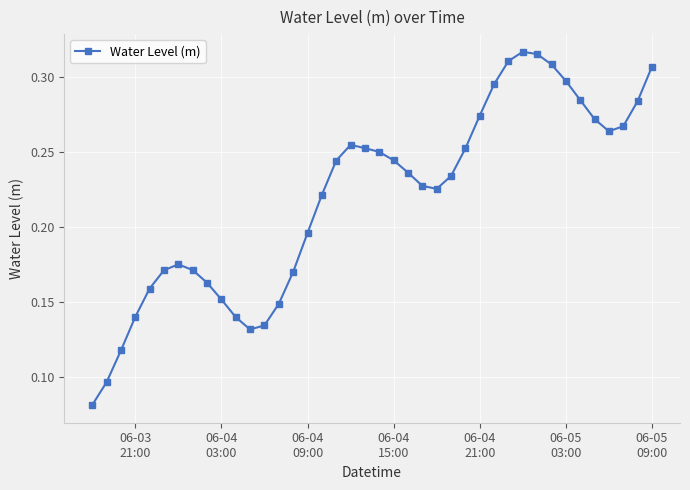

How many values are between 0 and 1?

40